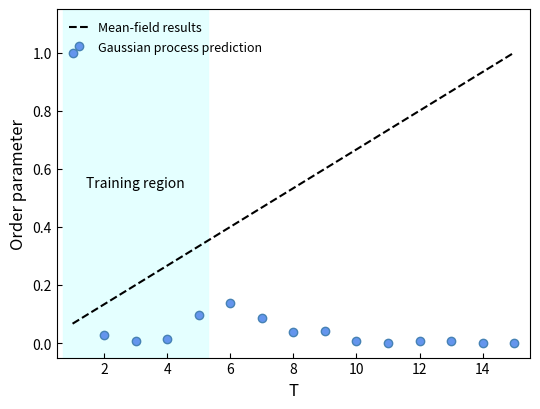

How many times do Gaussian process prediction and Mean-field results cross each other?

1